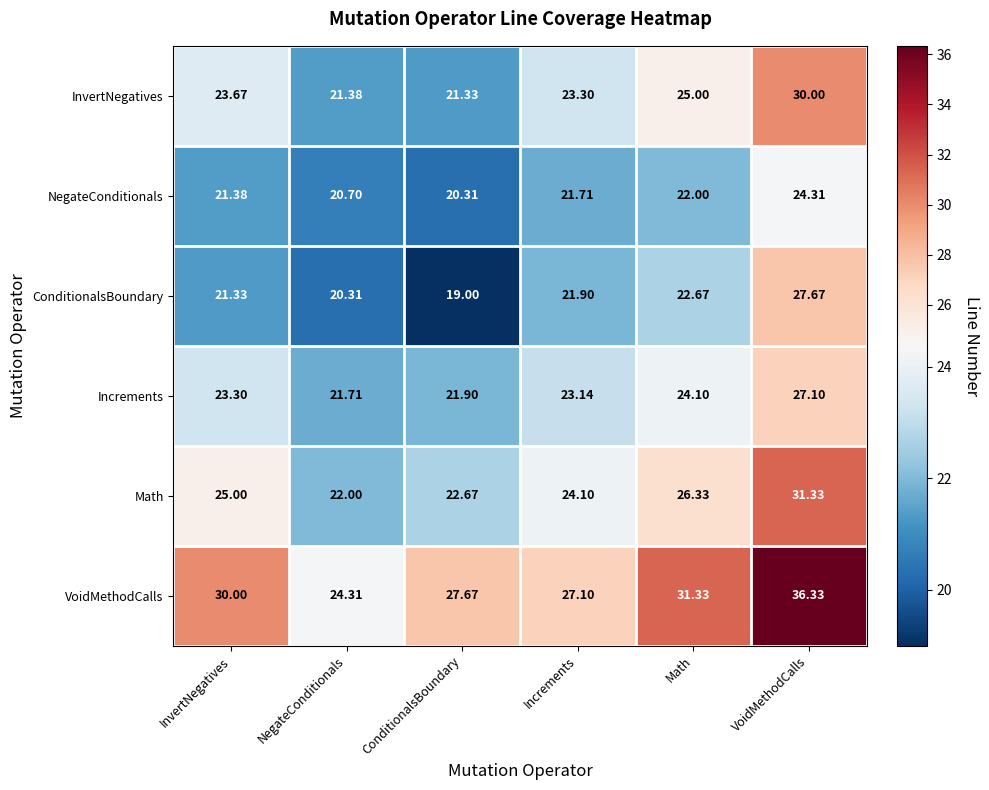

List the labels in order of VoidMethodCalls value, largest first.

VoidMethodCalls, Math, InvertNegatives, ConditionalsBoundary, Increments, NegateConditionals